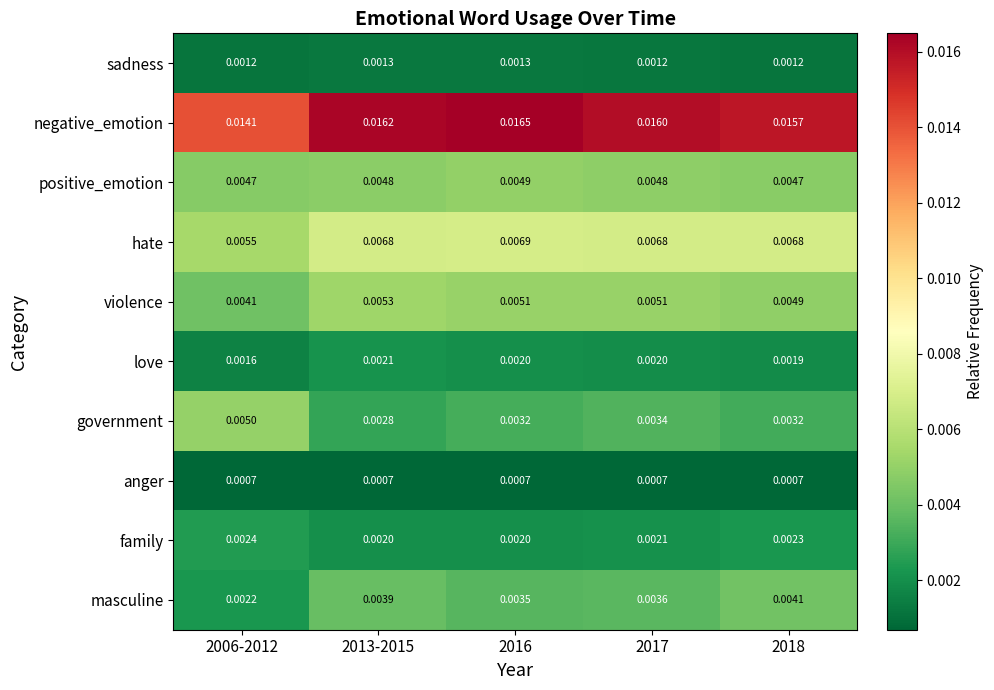

Rank the series at 2018 from lowest to highest value.

anger, sadness, love, family, government, masculine, positive_emotion, violence, hate, negative_emotion